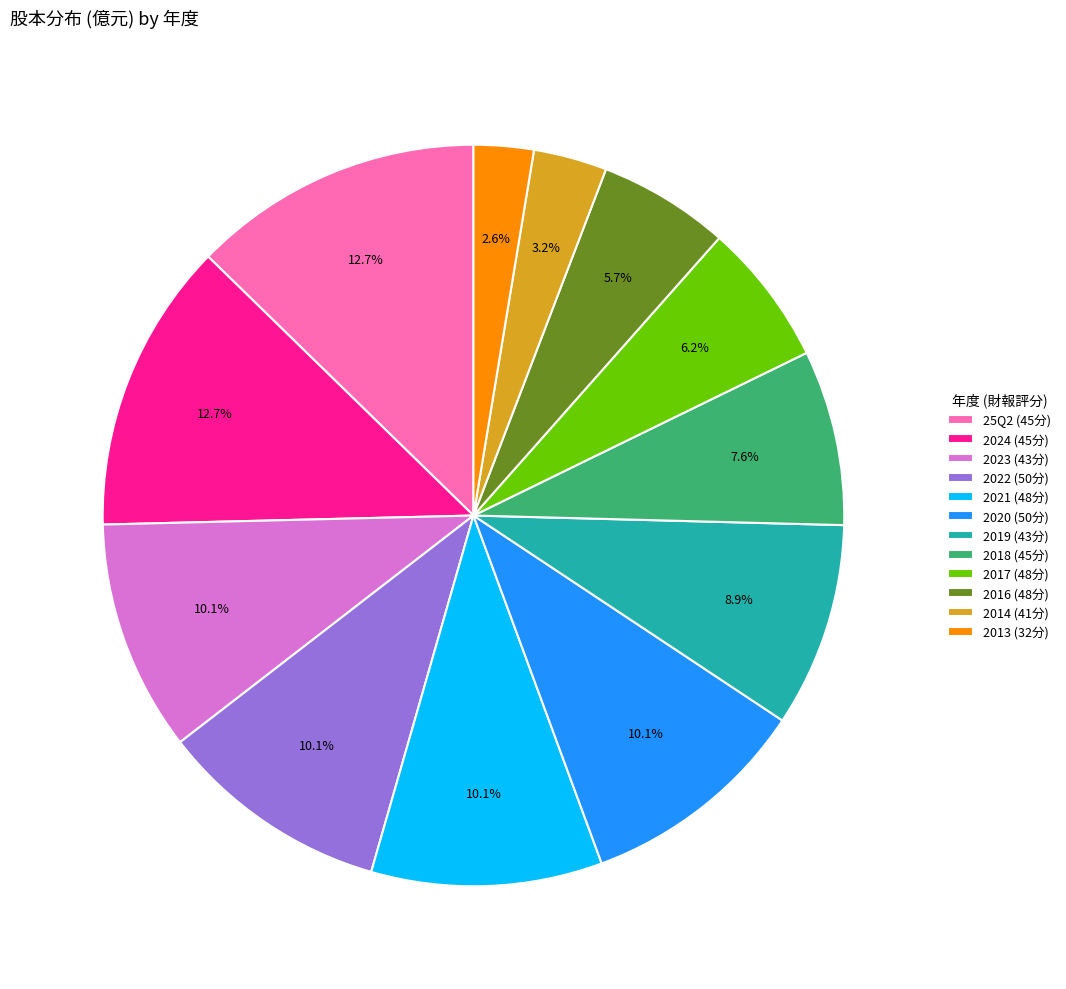

Does any single category account for the majority?

No